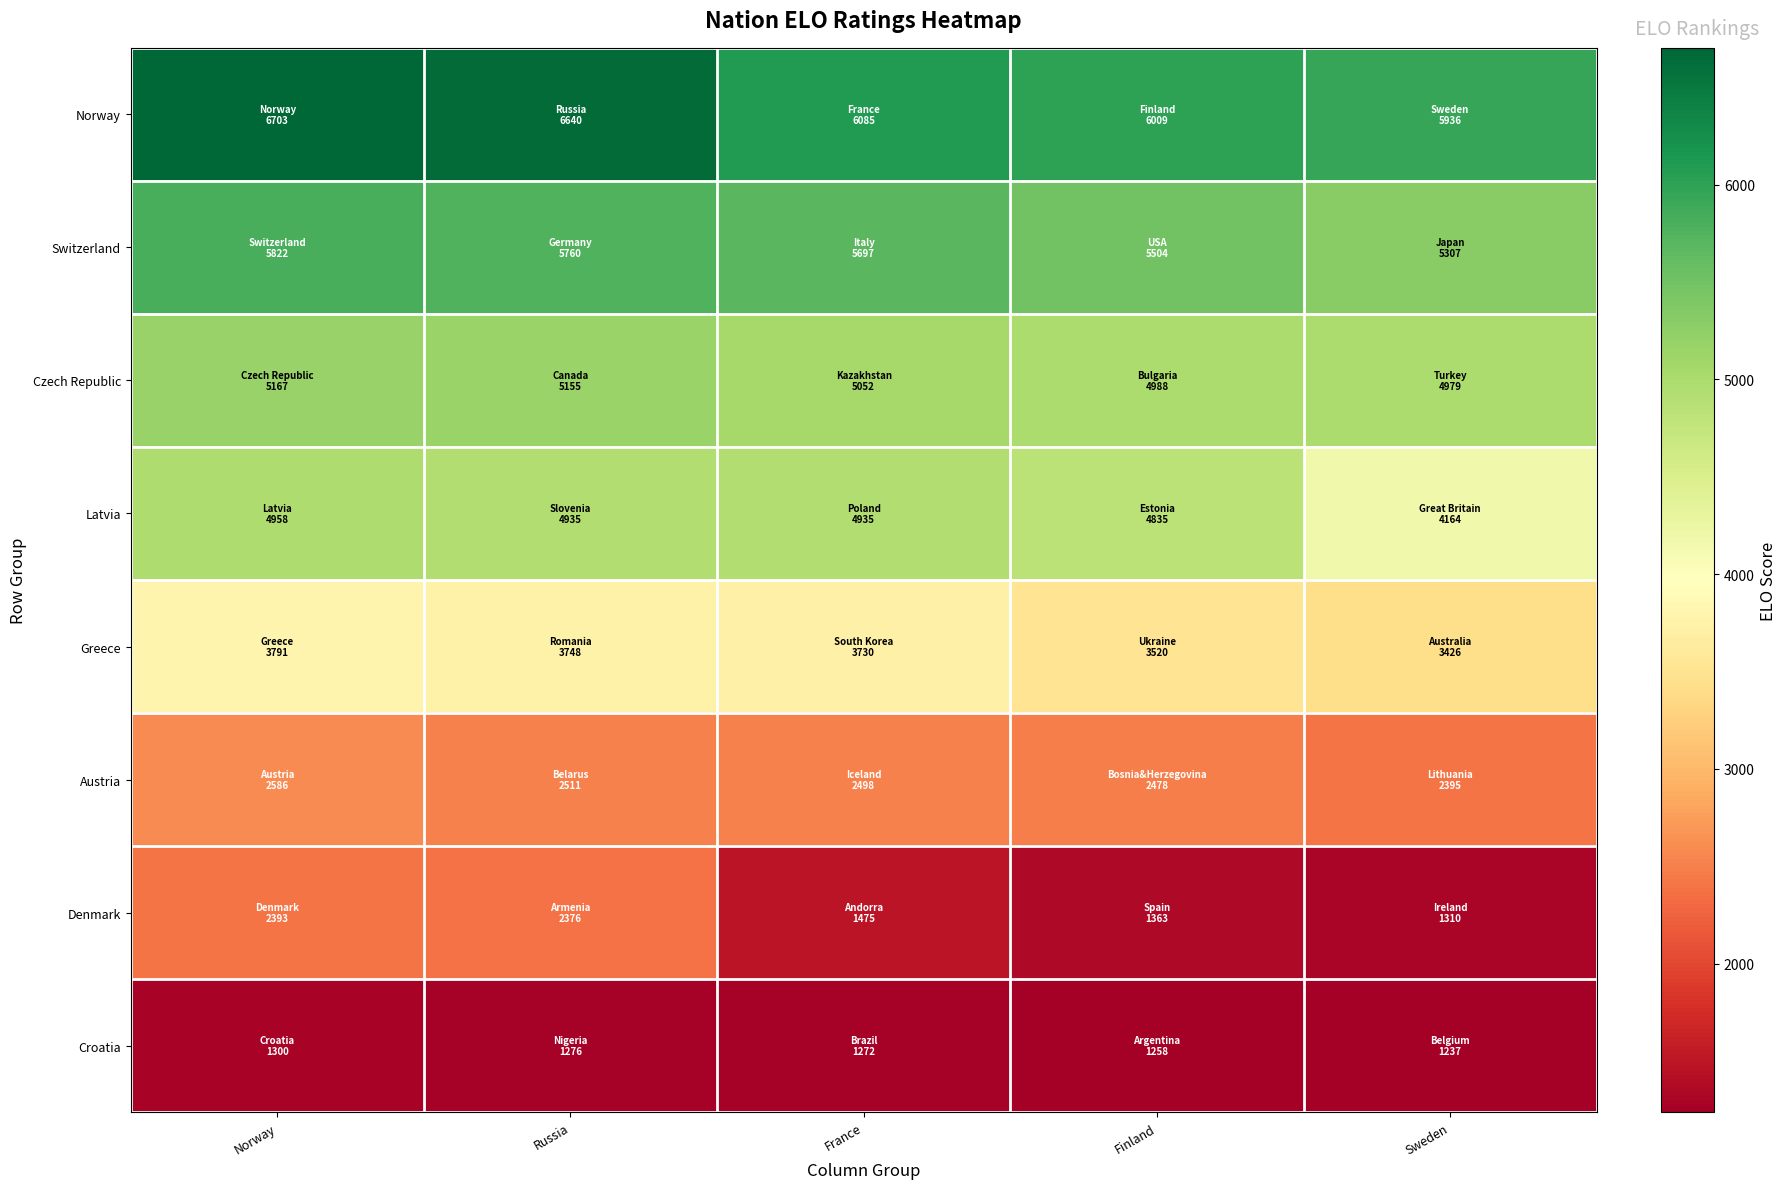

Between Finland and Sweden, which is larger?

Finland